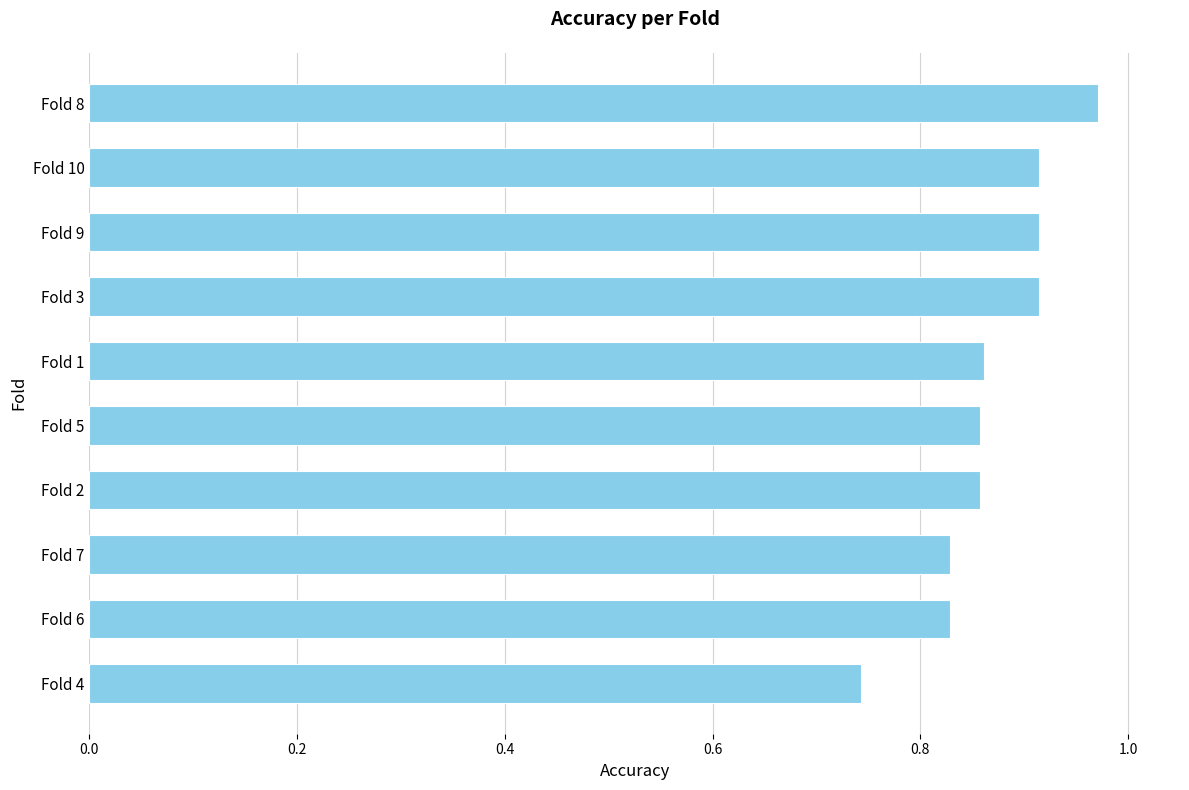

How many bars are there in total?

10